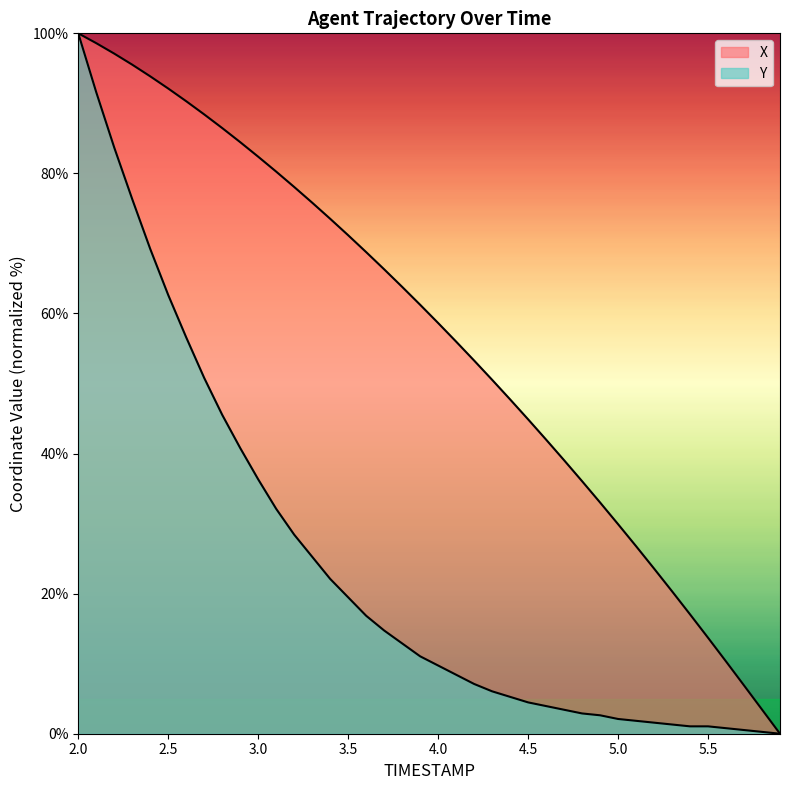

What is the difference between the maximum and minimum values in the X series?

100.0